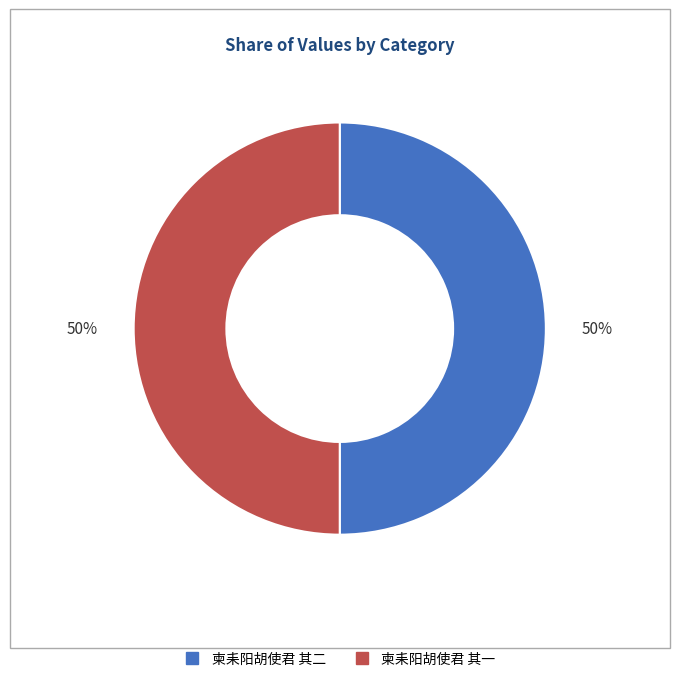

Approximately how many times larger is the value at 柬耒阳胡使君 其一 compared to 柬耒阳胡使君 其二?

1.0